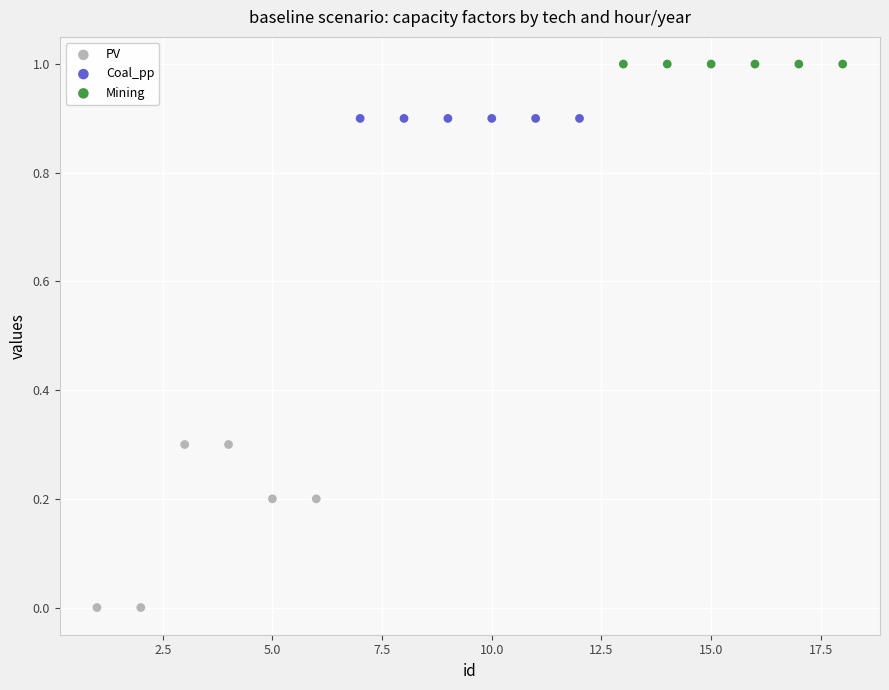

Which series reaches the minimum Y coordinate?

PV